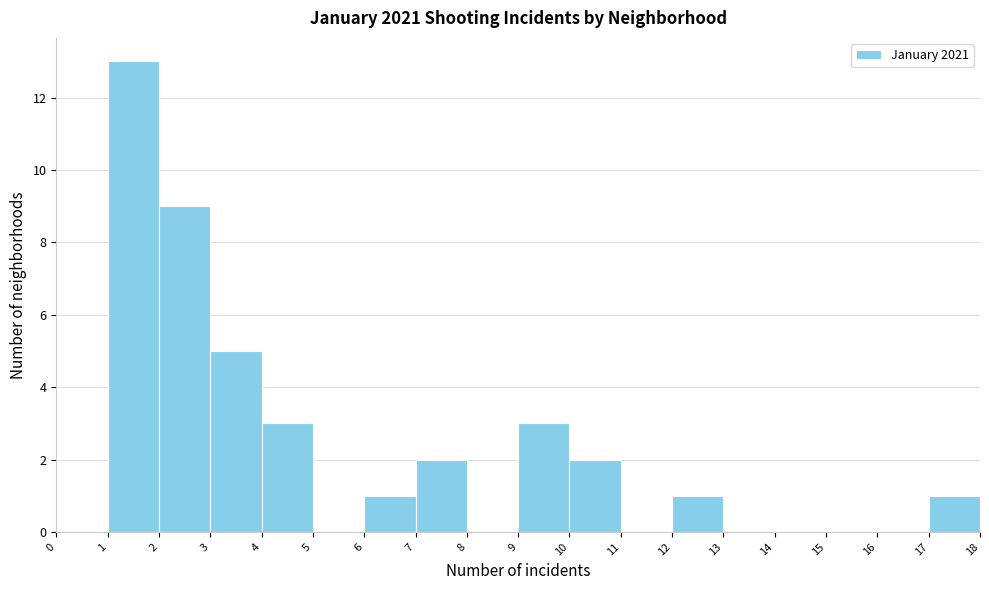

Over which range of the x-axis is the bar tallest?

1 to 2